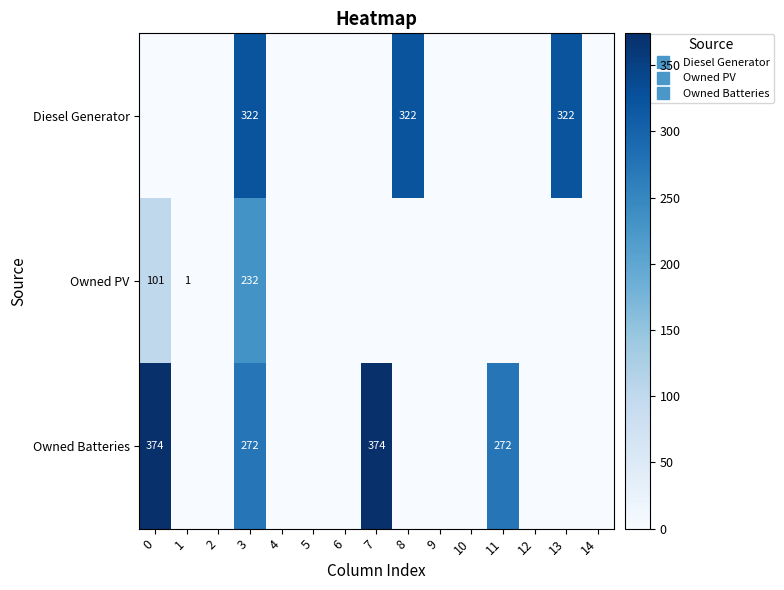

Between 0 and 9, which series saw the biggest shift?

Owned Batteries